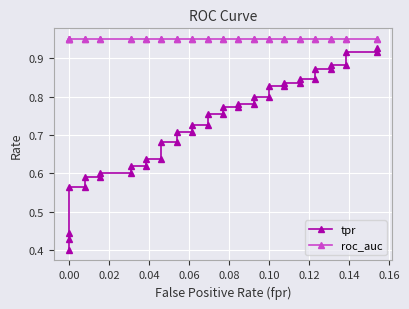

Which series has the largest total across all categories?

roc_auc